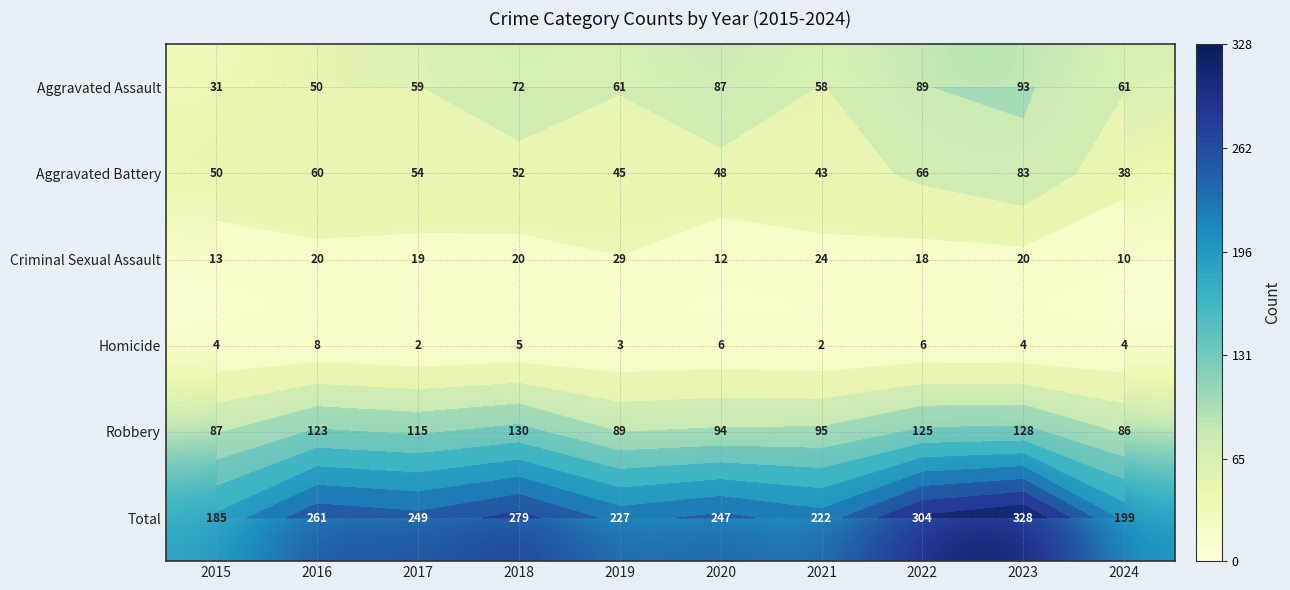

Which series has the widest spread of values?

Total